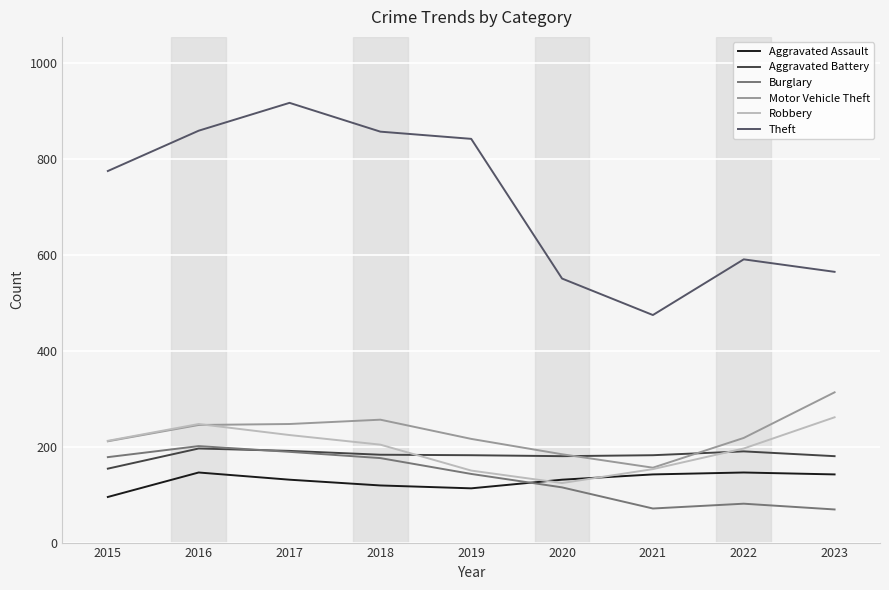

Is the value of Burglary at 2018 greater than the value of Robbery at 2020?

Yes